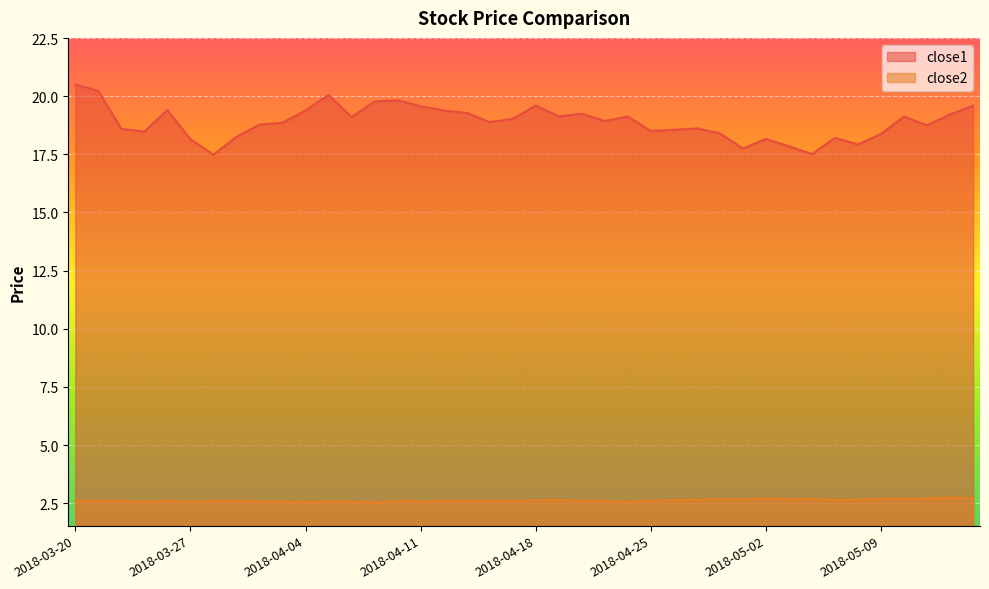

True or false: close2 has more than 2 points higher than both neighbors.

True